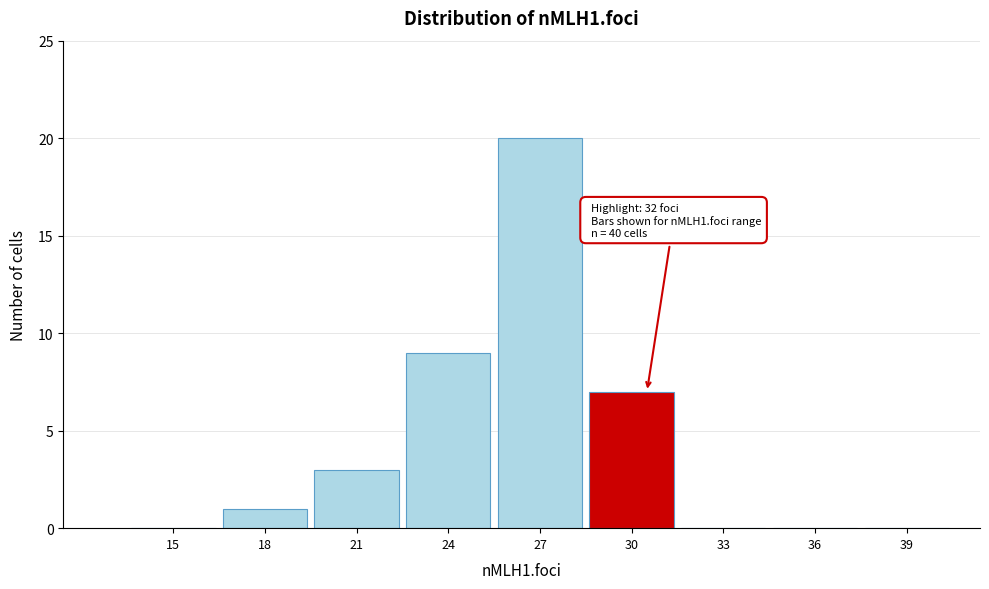

Reading left to right, extract all data points from this chart.

15=0	18=1	21=3	24=9	27=20	30=7	33=0	36=0	39=0